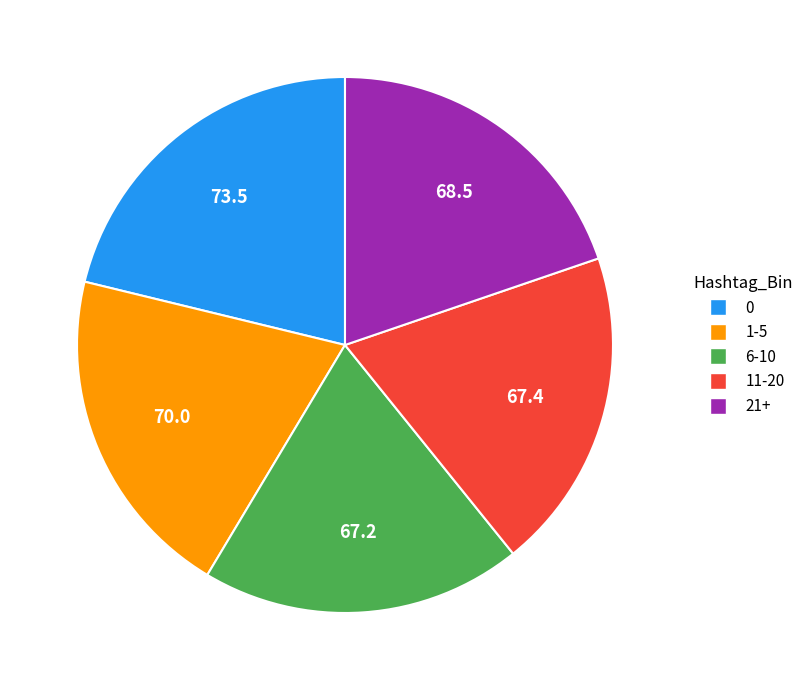

How many slices are in this pie chart?

5